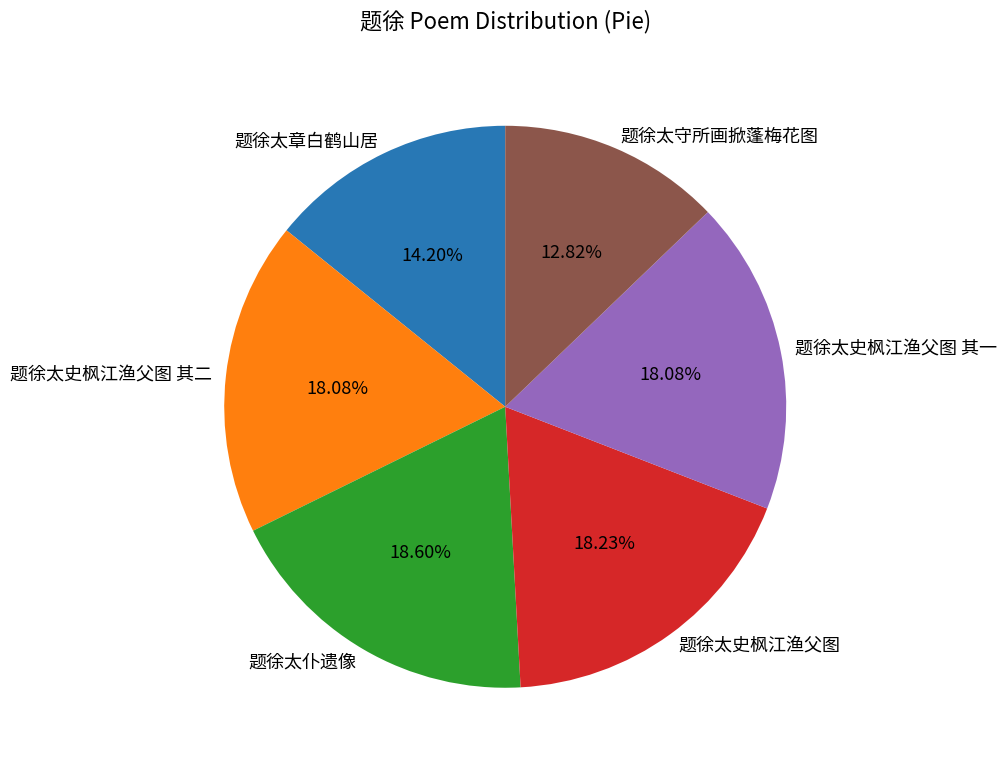

Between 题徐太守所画掀蓬梅花图 and 题徐太史枫江渔父图 其一, which is larger?

题徐太史枫江渔父图 其一